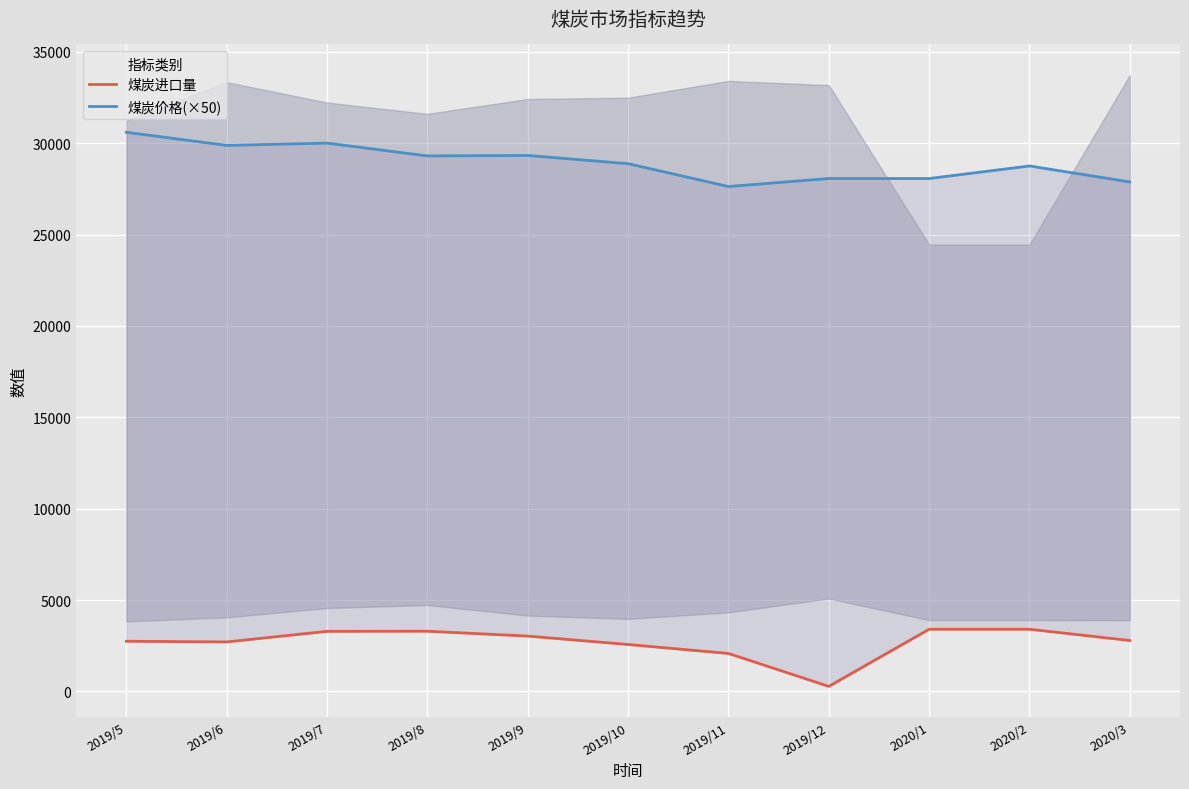

What is the label of the 7th point from the right?

2019/9